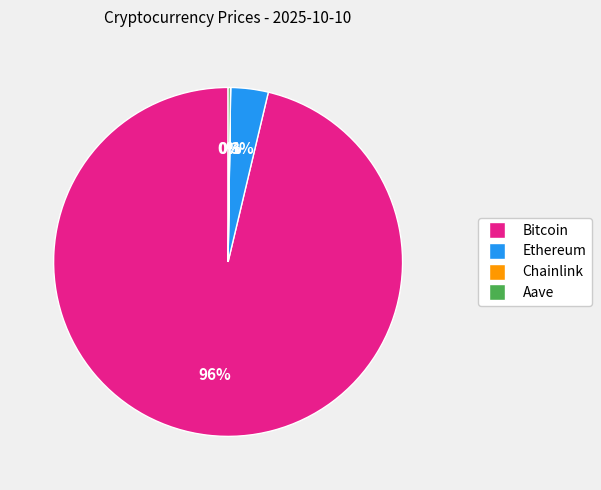

Is there a majority slice in this chart?

Yes